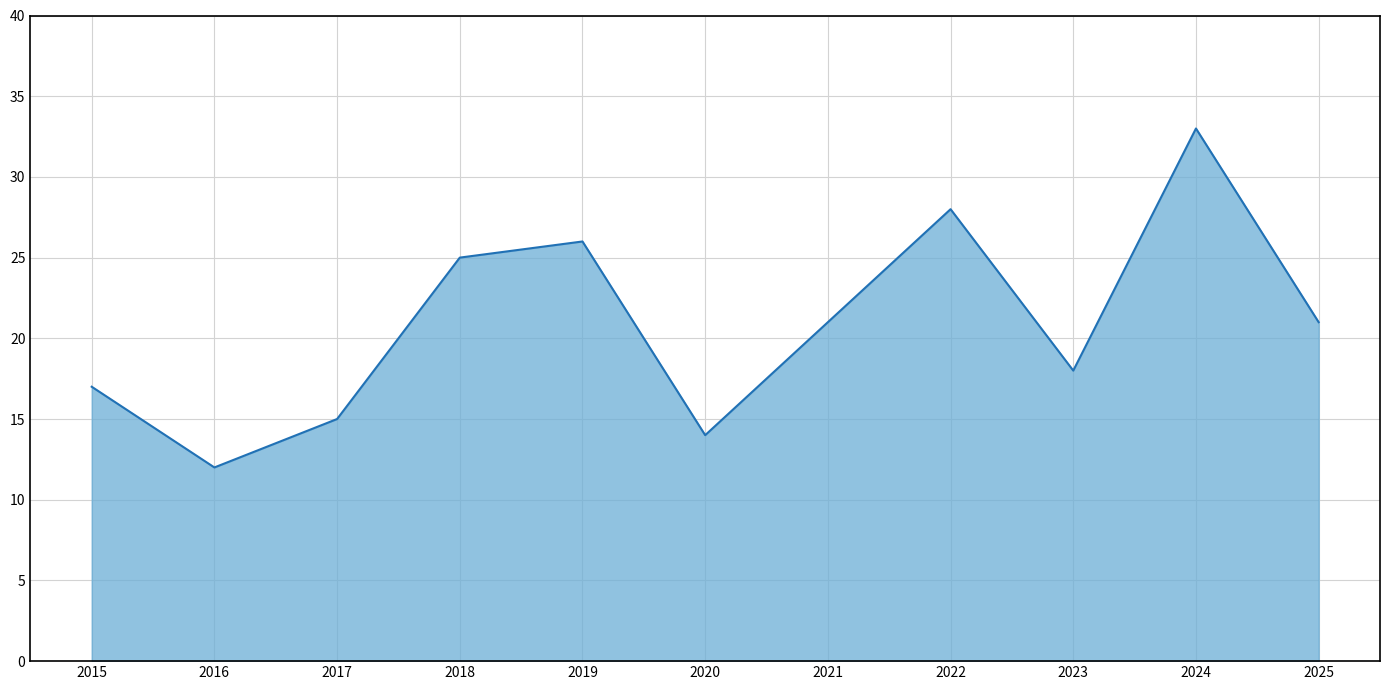

Reading left to right, list all the values displayed in this chart.

17	12	15	25	26	14	21	28	18	33	21